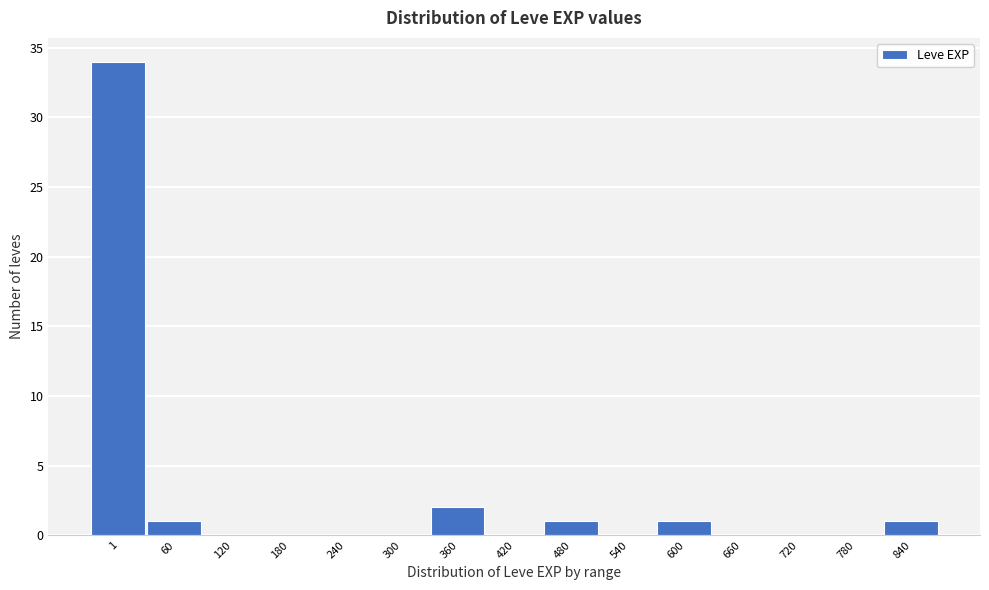

Reading left to right, transcribe all the data shown in this chart.

1=34	60=1	120=0	180=0	240=0	300=0	360=2	420=0	480=1	540=0	600=1	660=0	720=0	780=0	840=1